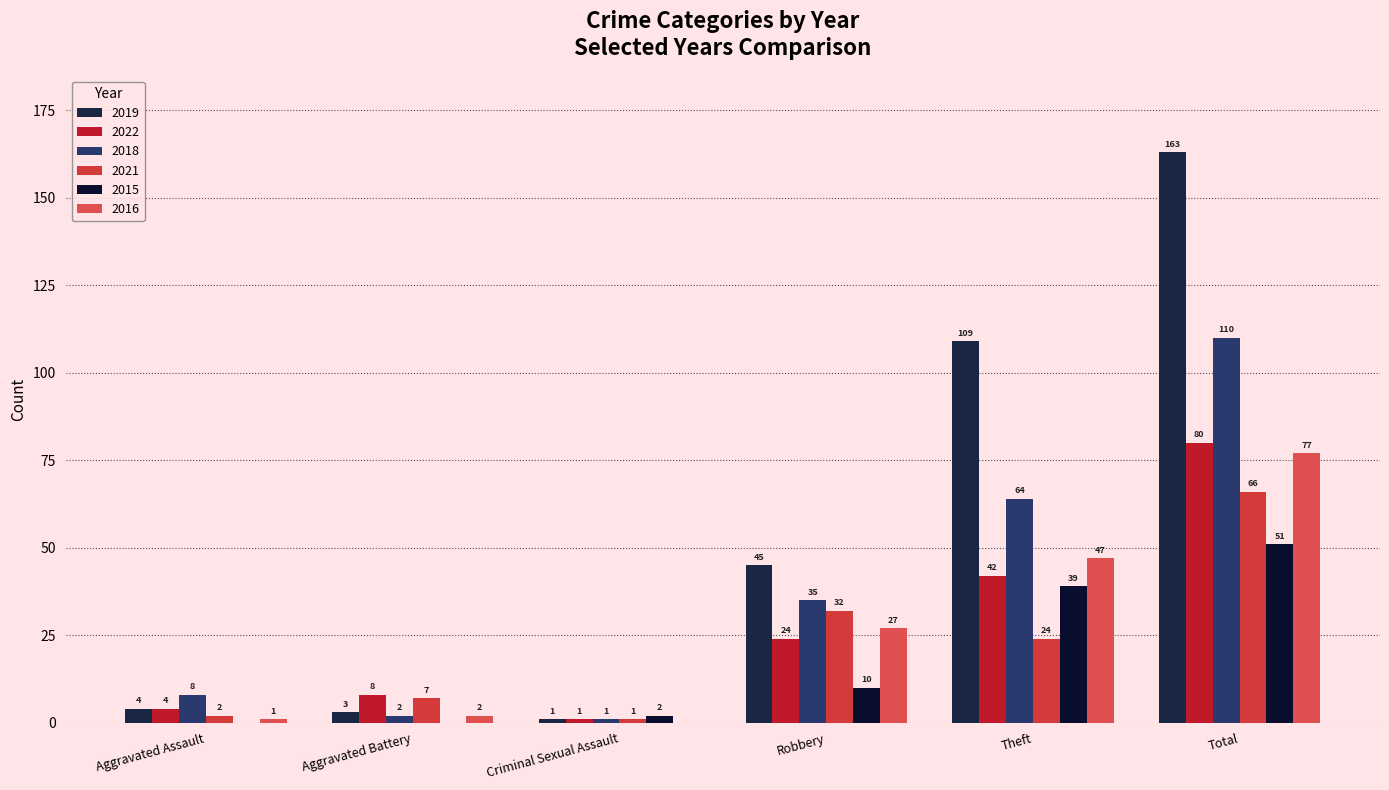

What value does the 2022 series have at Total?

80